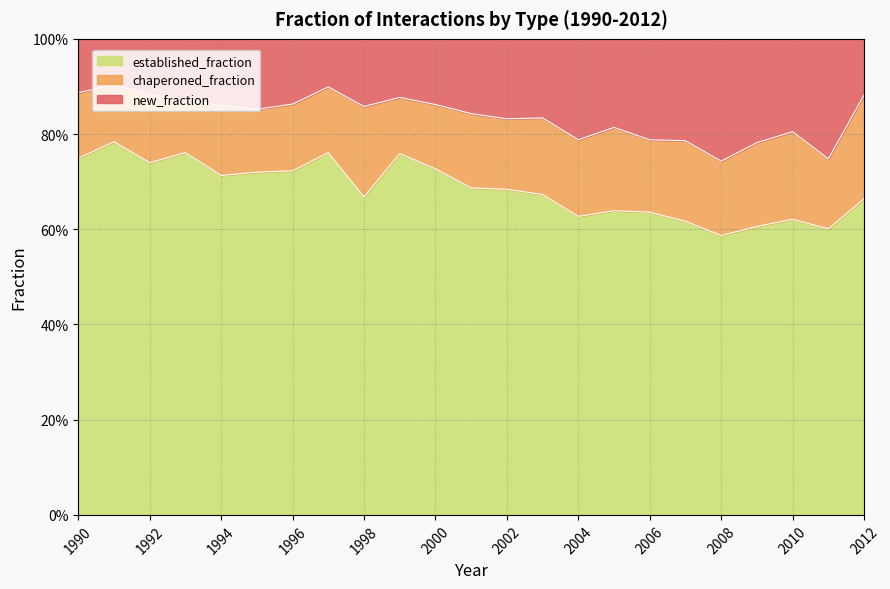

What value does the established_fraction series have at 2006?

0.6